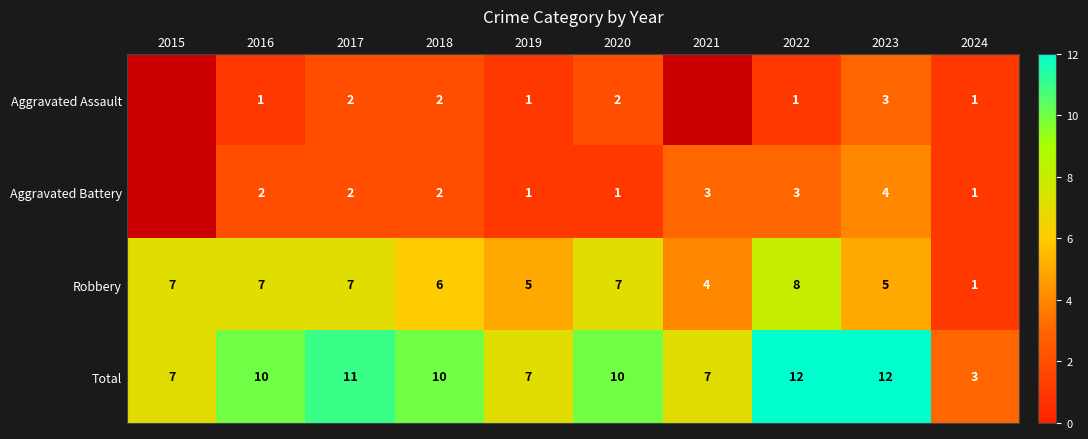

Is it true that Robbery equals 7 at 2015?

True